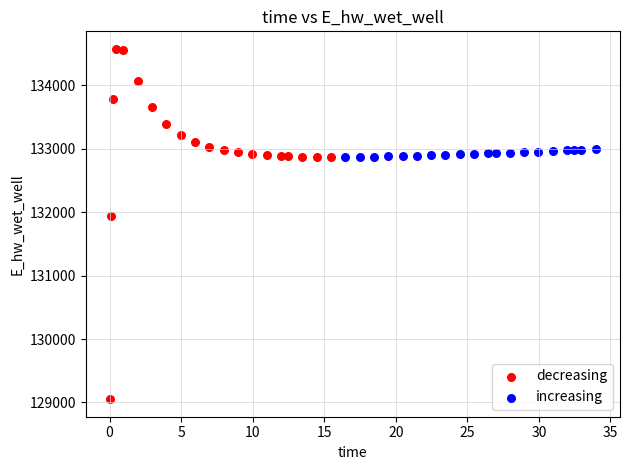

Which series reaches the maximum Y coordinate?

decreasing